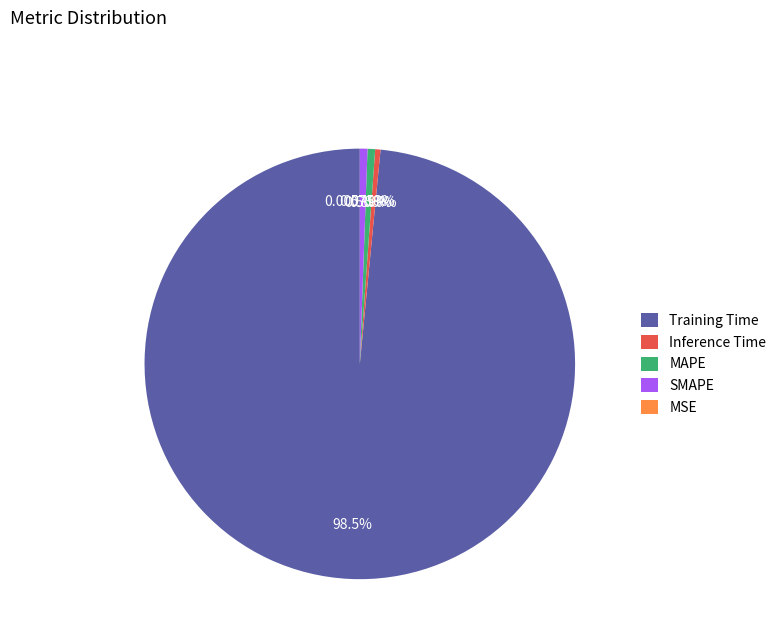

Which slice is the largest?

Training Time